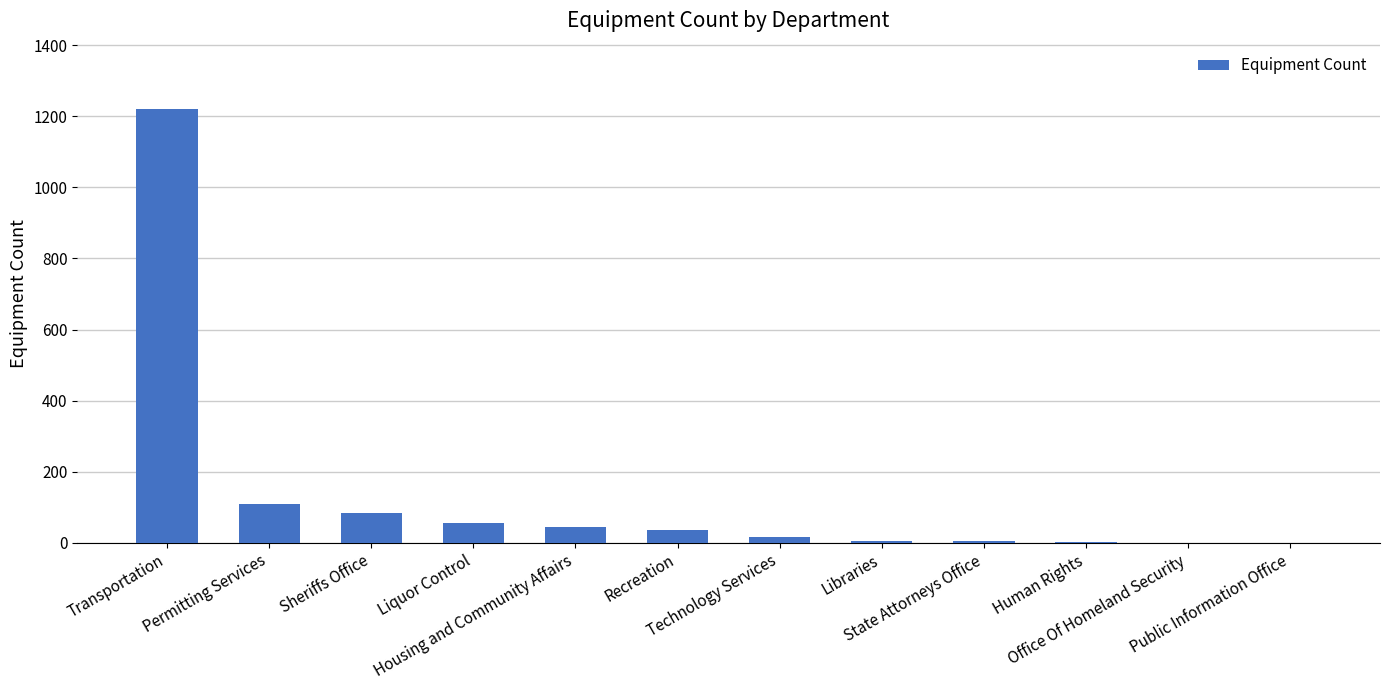

At which category does the chart reach its minimum across all series?

Office Of Homeland Security